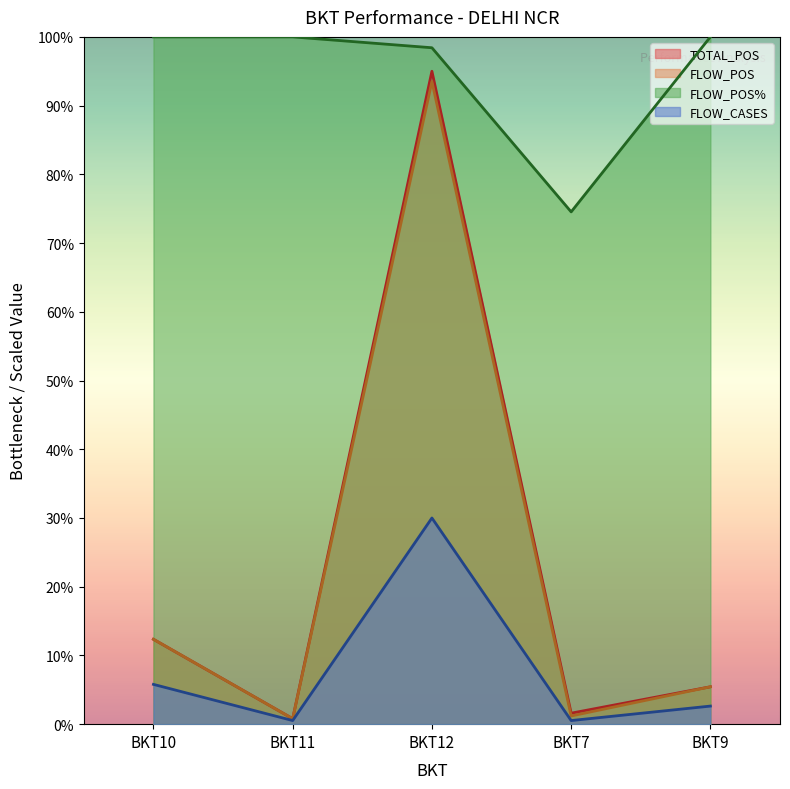

True or false: TOTAL_POS and FLOW_POS intersect in this chart.

False